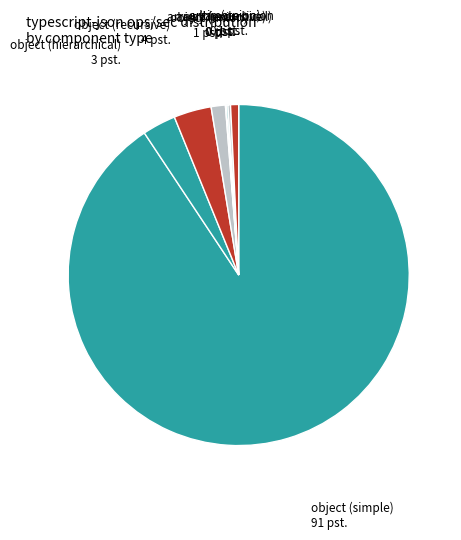

Is the sum of object (hierarchical) and object (union) greater than half?

No